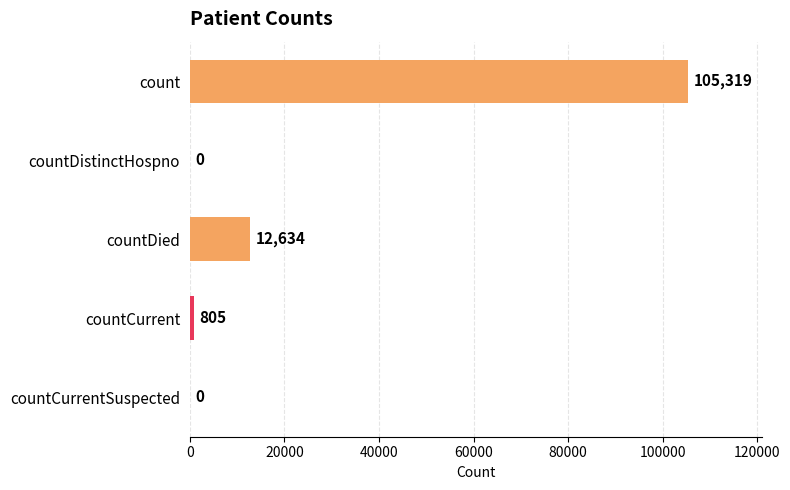

Between count and countDistinctHospno, which is larger?

count